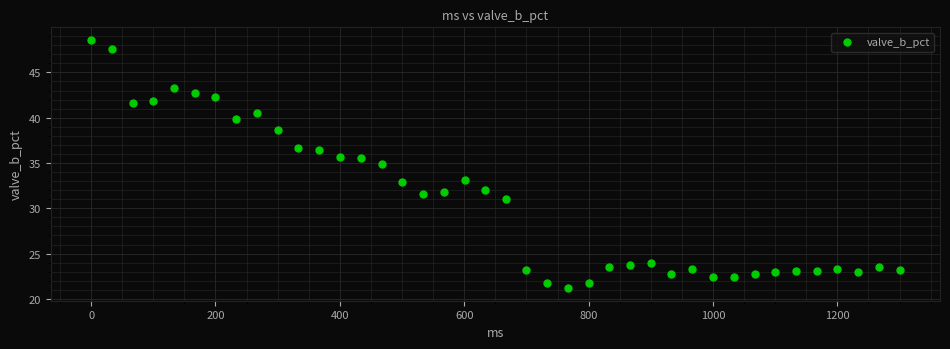

What is the range of Y values (max minus min)?

27.4